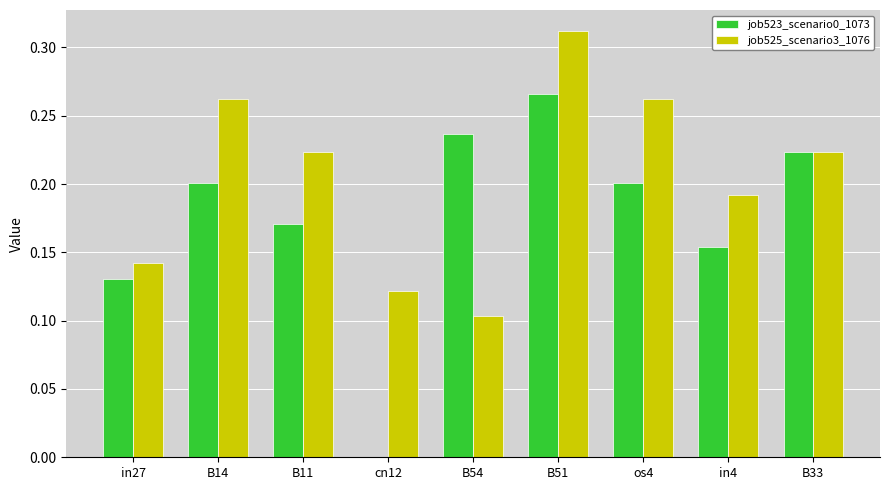

At which label does job523_scenario0_1073 reach its peak?

B51